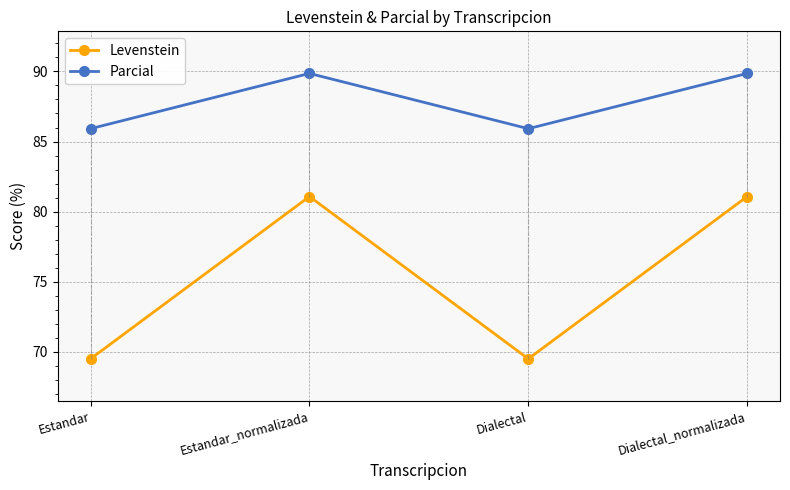

How many lines are shown in the chart?

2